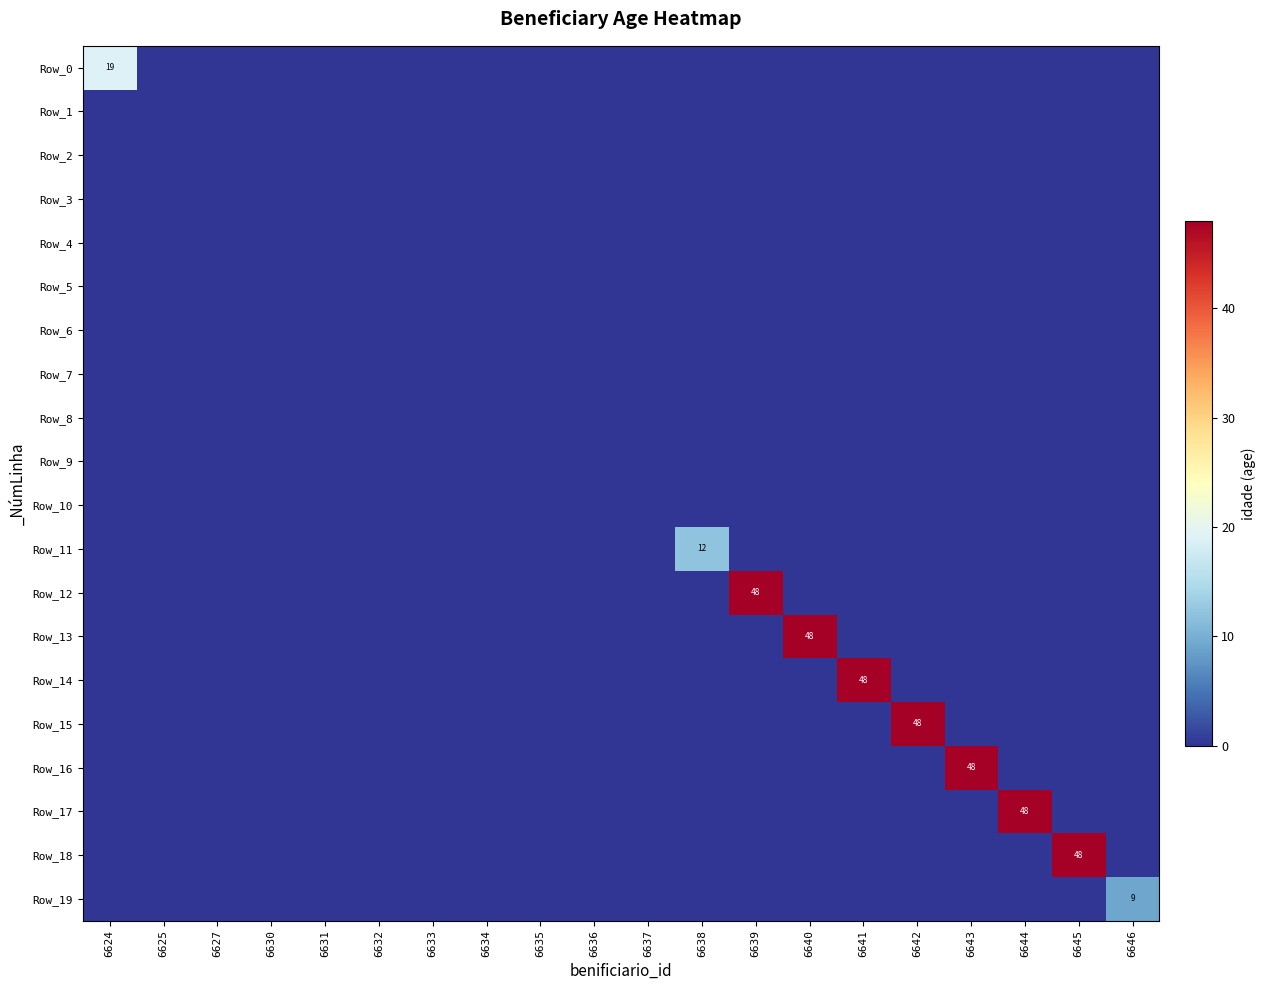

The value of Row_19 at 6646 is 16. True or false?

False